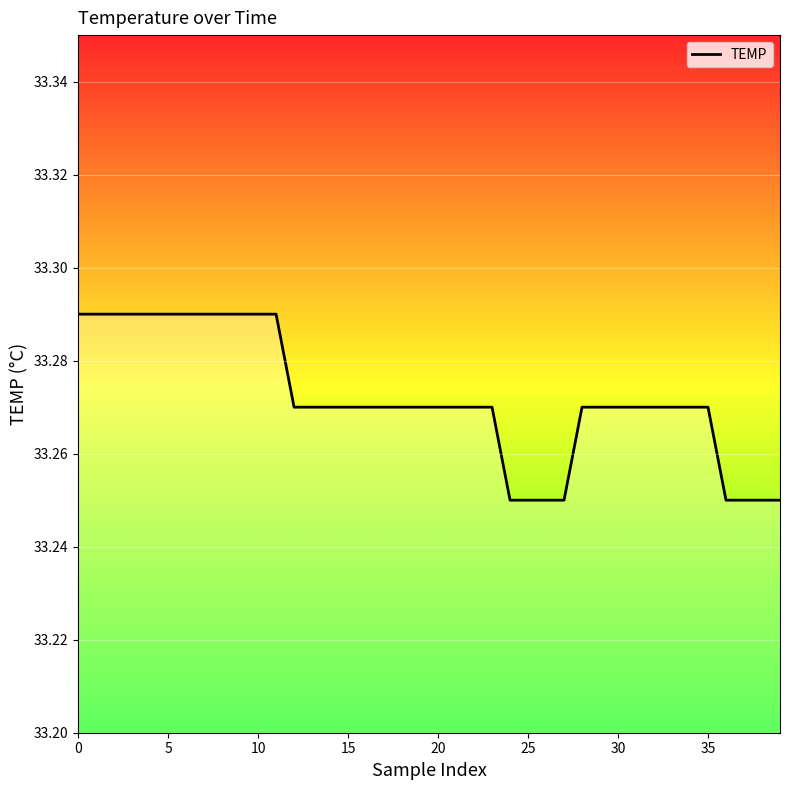

Does the chart have visible grid lines?

Yes